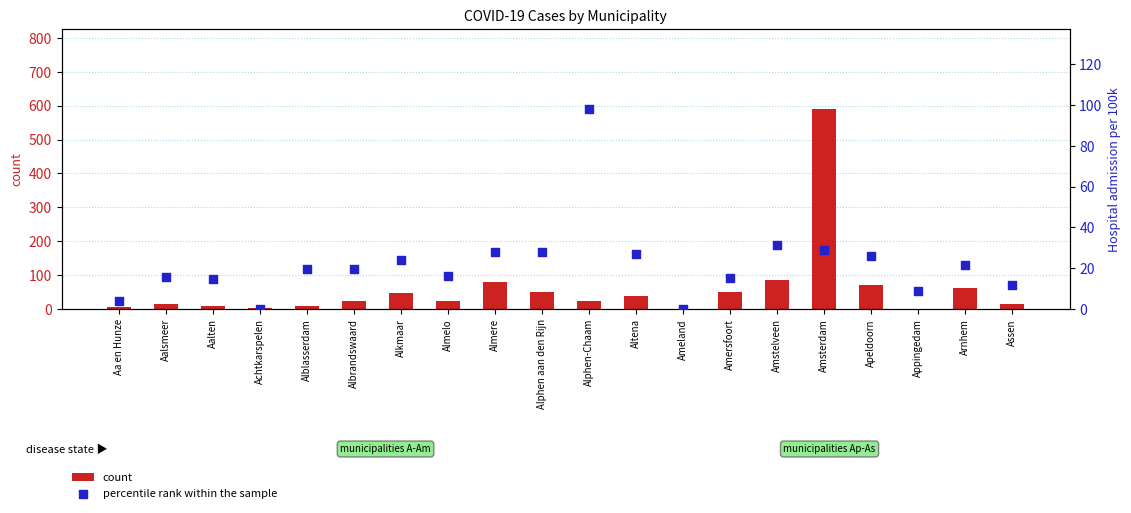

What is the total value across all series at Amsterdam?

618.9